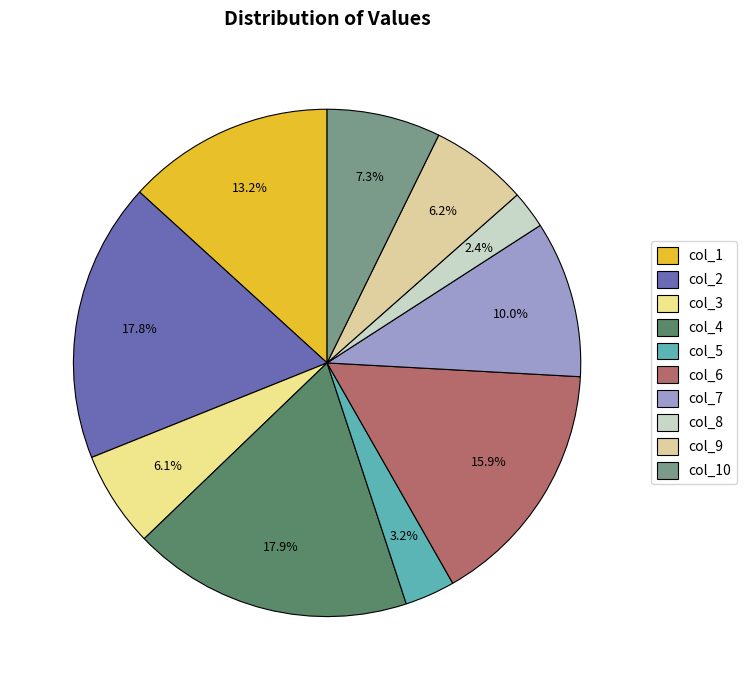

Count the number of slices in the pie.

10